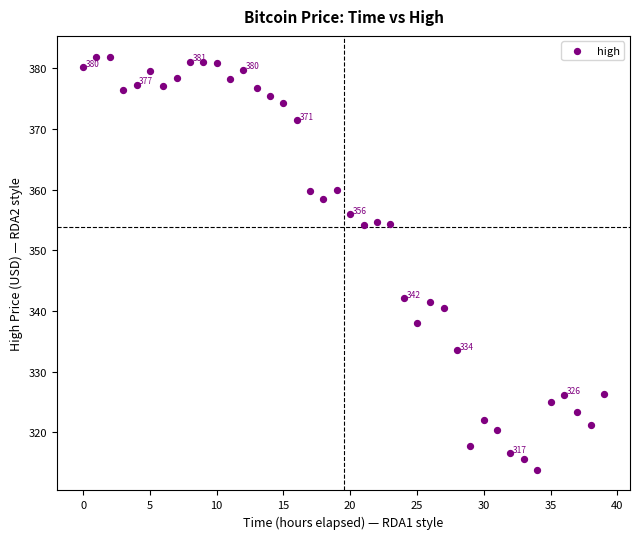

What is the range of Y values (max minus min)?

68.1